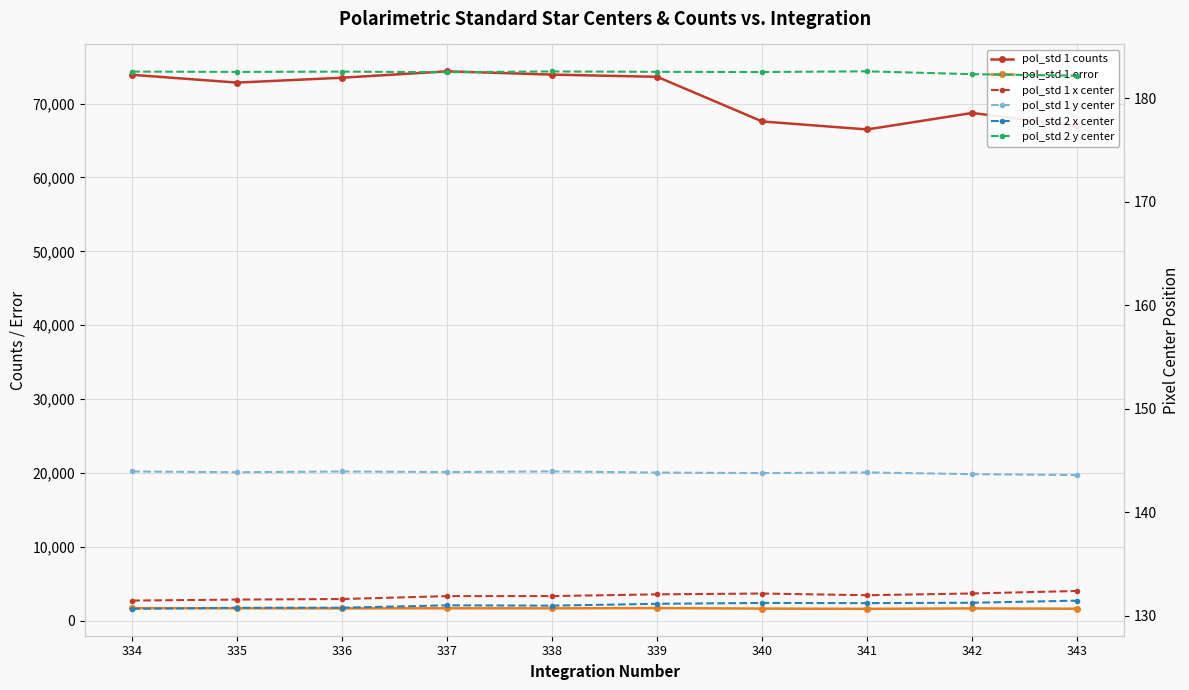

Rank the series at 338 from highest to lowest value.

pol_std 1 counts, pol_std 1 error, pol_std 2 y center, pol_std 1 y center, pol_std 1 x center, pol_std 2 x center